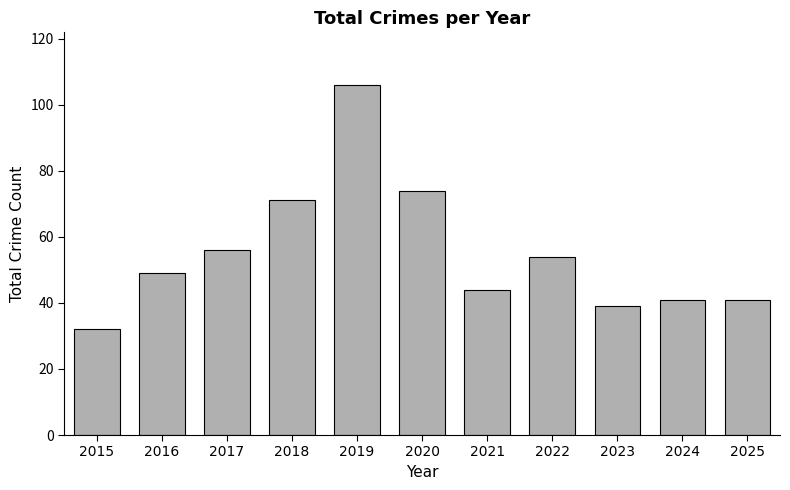

Reading left to right, what are all the values shown in this chart?

32	49	56	71	106	74	44	54	39	41	41